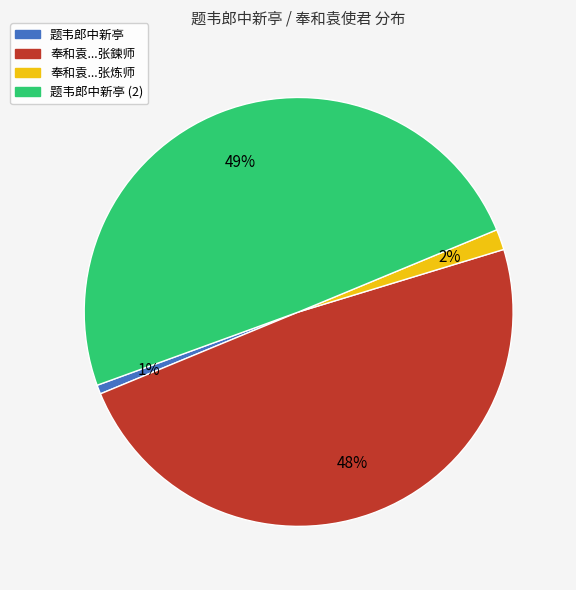

To the nearest percent, what is the average slice percentage?

25%